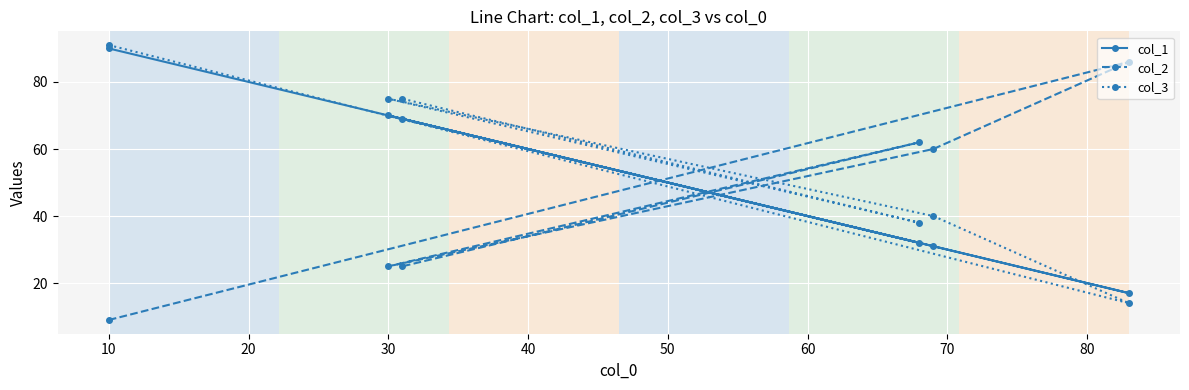

Which series ends up on top after the final intersection of col_2 and col_1?

col_1